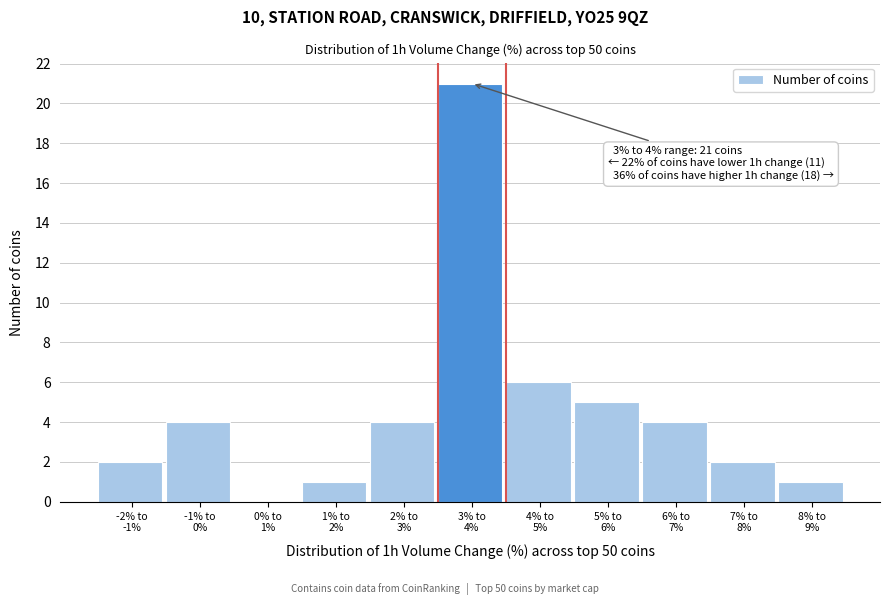

What is the sum of all values?

50